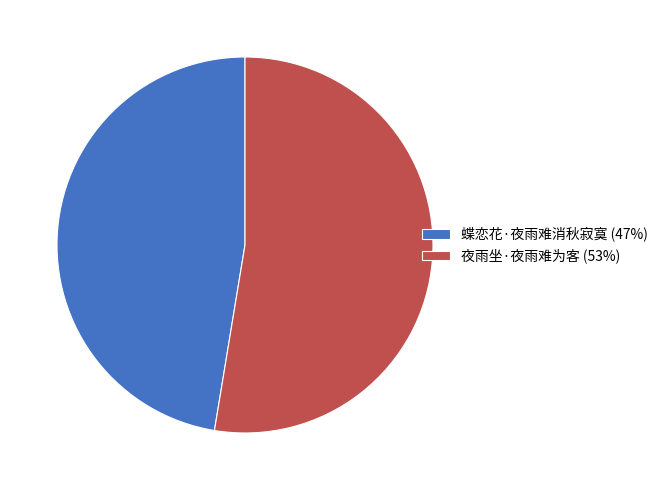

Does 蝶恋花·夜雨难消秋寂寞 represent more than half of the total?

No